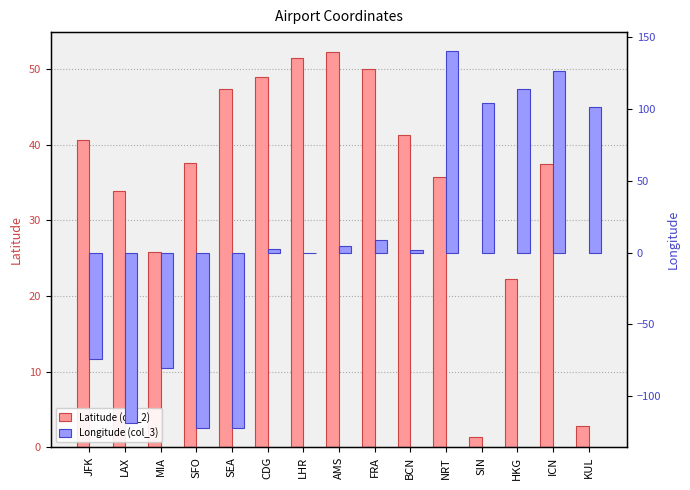

How many bars are there in each group?

2